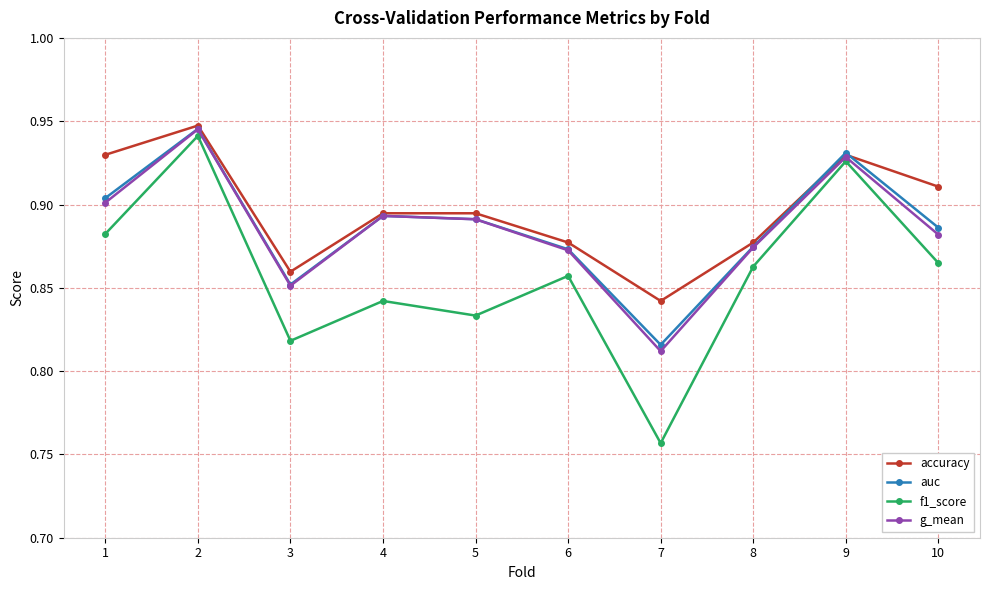

In f1_score, how many points are lower than both neighbors (excluding endpoints)?

3